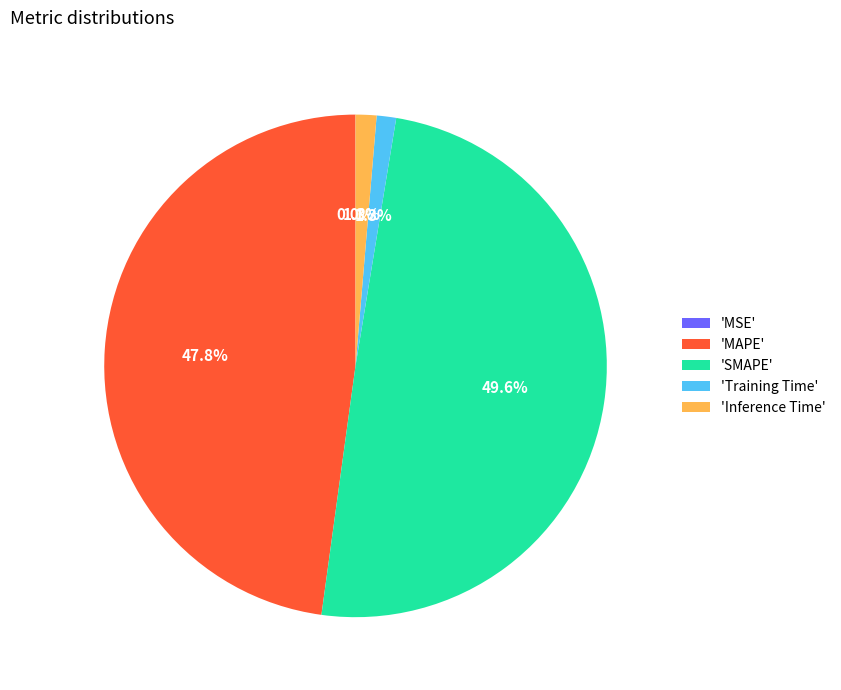

How much of the chart is everything except 'SMAPE'?

50.4%